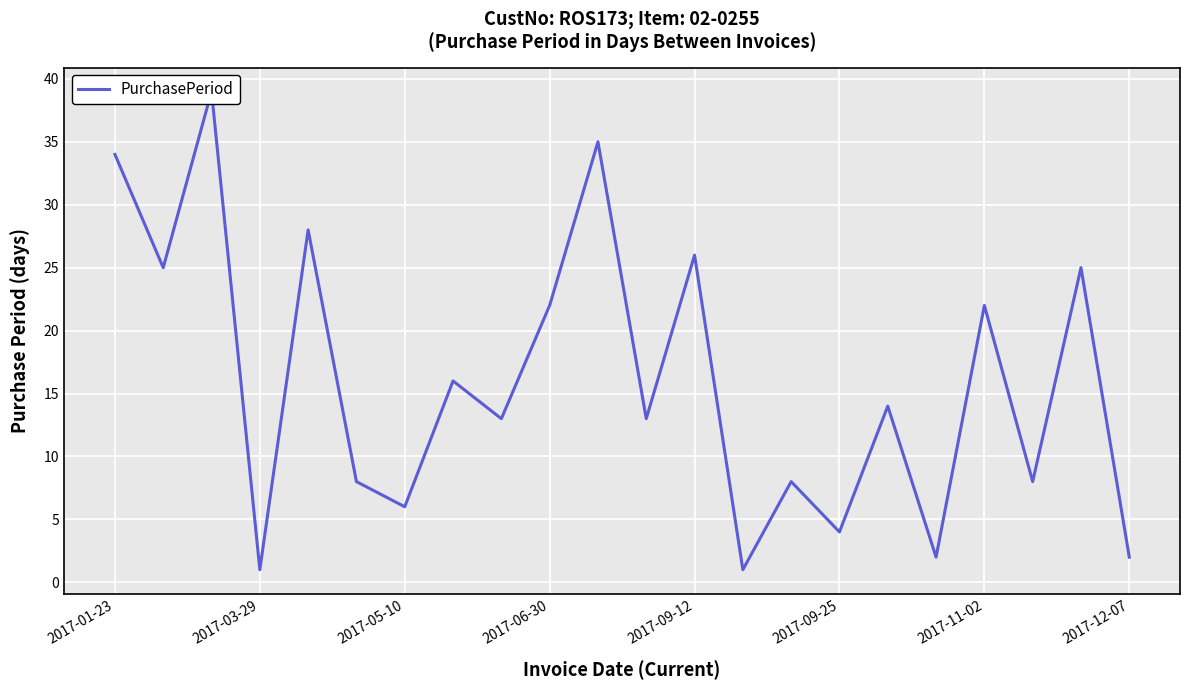

What is the value of the 4th point from the left?

1